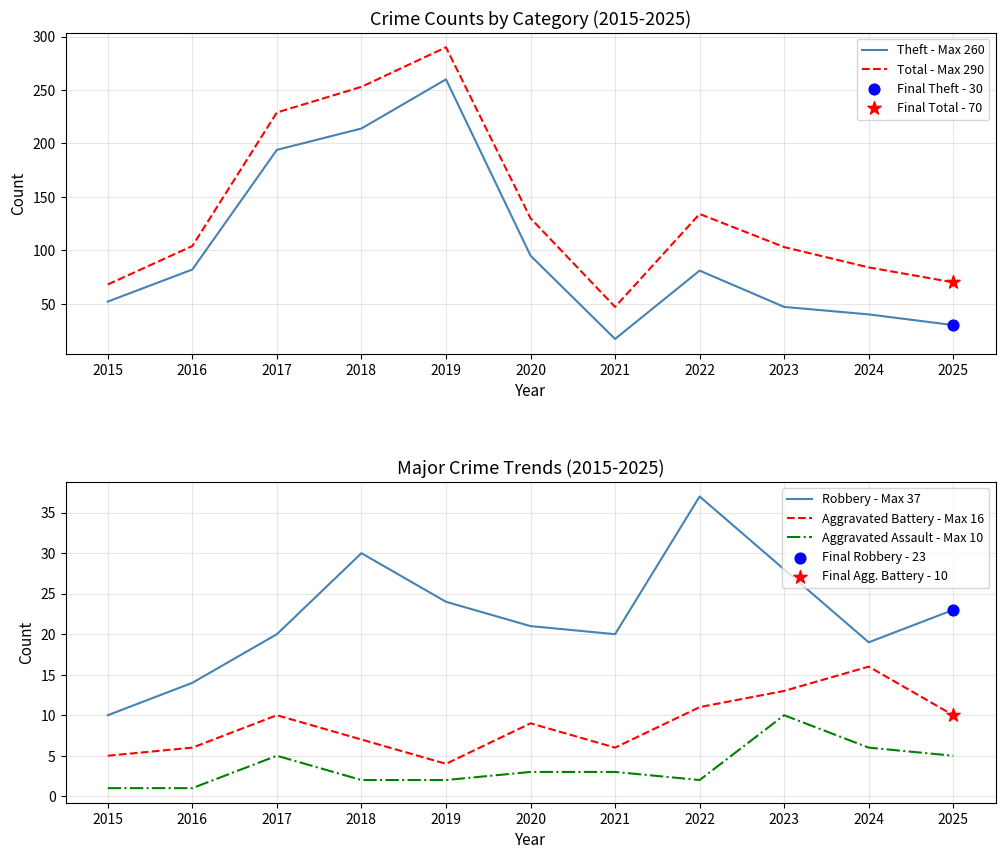

At how many categories does at least one series exceed 275?

1